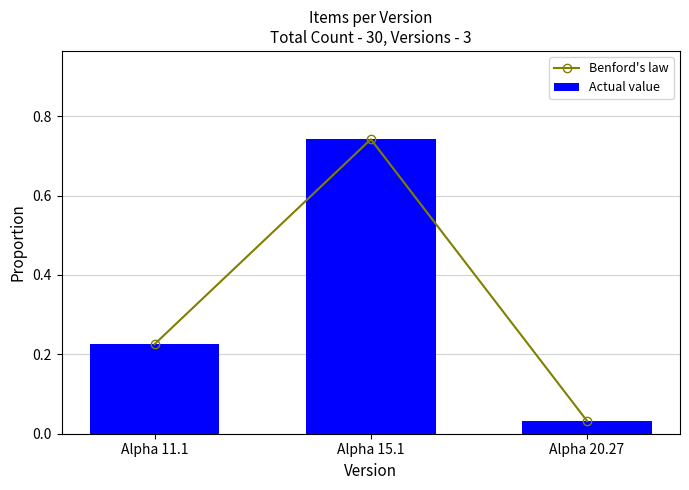

Reading right to left, what are all the values shown in this chart?

Benford's law: 0.0	0.7	0.2
Actual value: 0.0	0.7	0.2